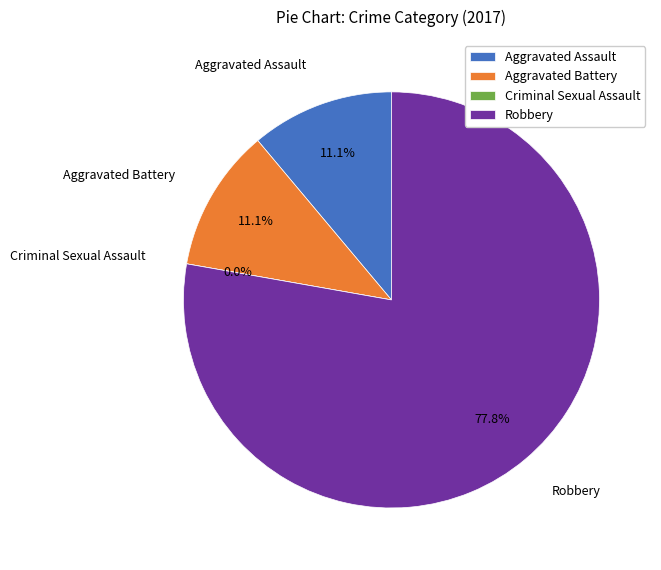

Which has a higher value, Total or Criminal Sexual Assault?

Total